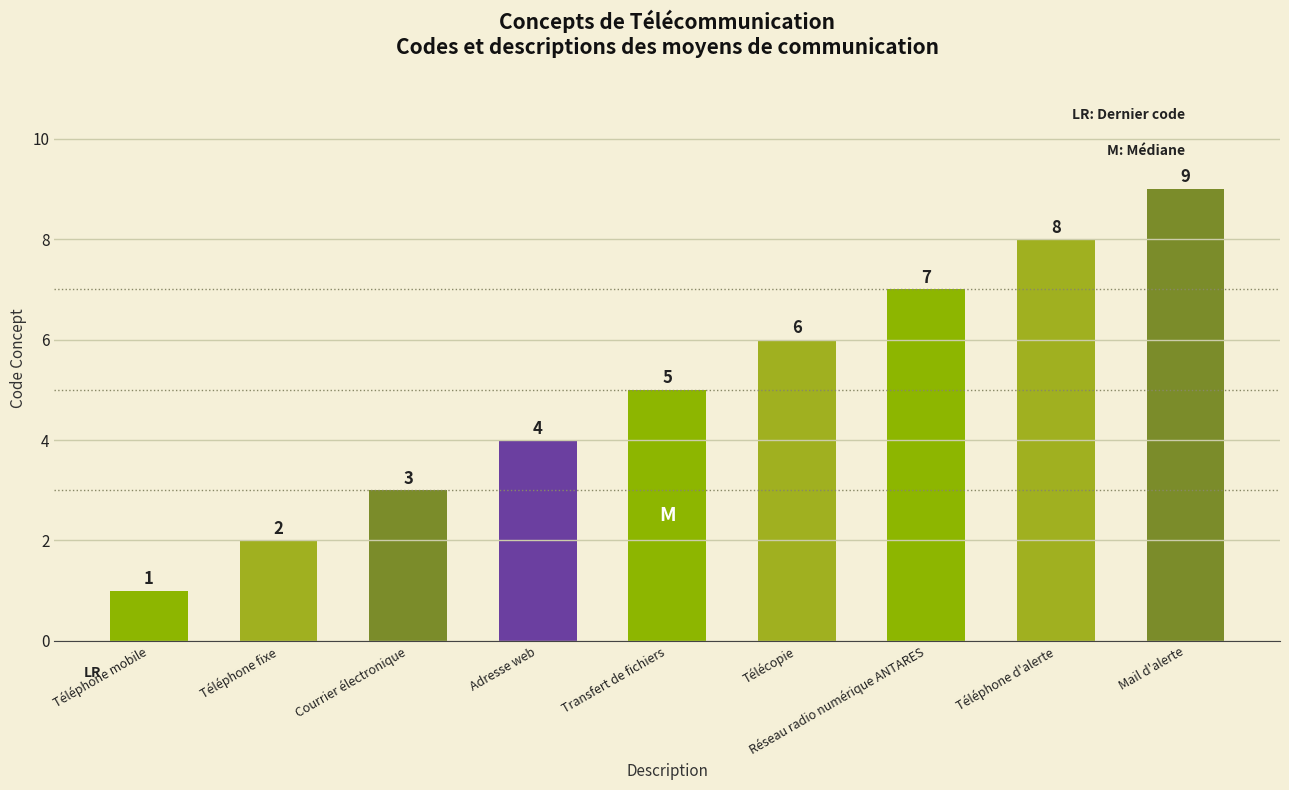

Between Téléphone fixe and Télécopie, which is larger?

Télécopie